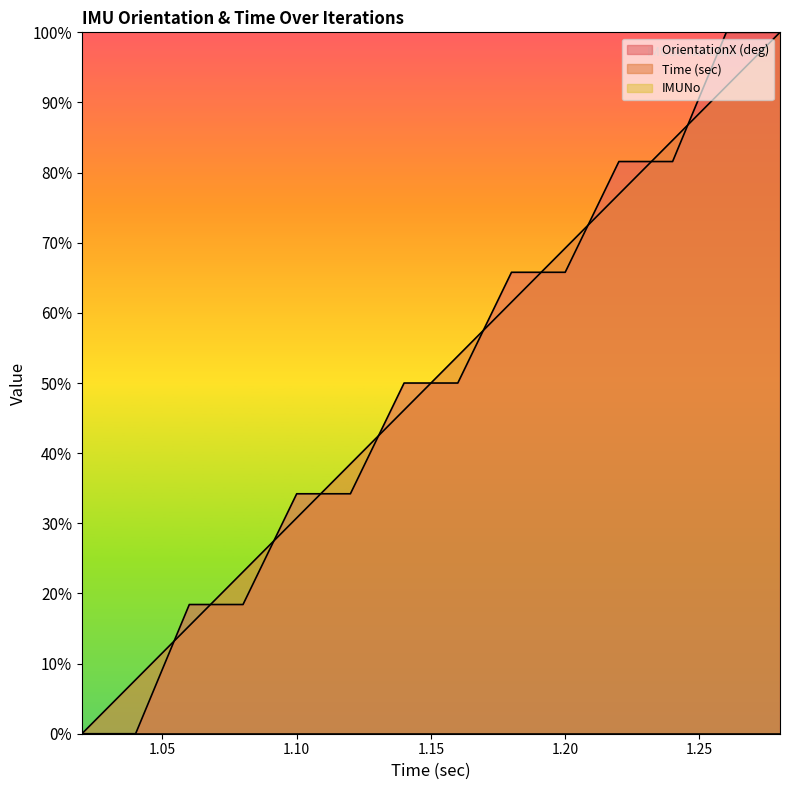

What is the value of the OrientationX (deg) point at the 8th from the left?

50.0